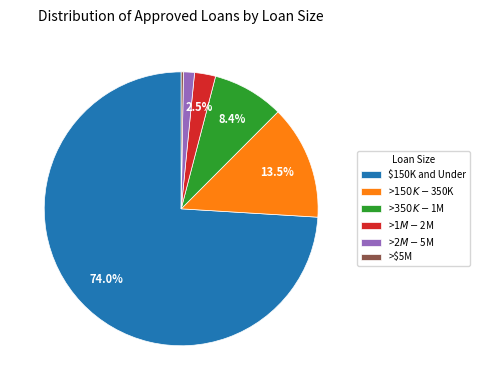

Is the sum of >$350K - $1M and >$2M - $5M greater than half?

No